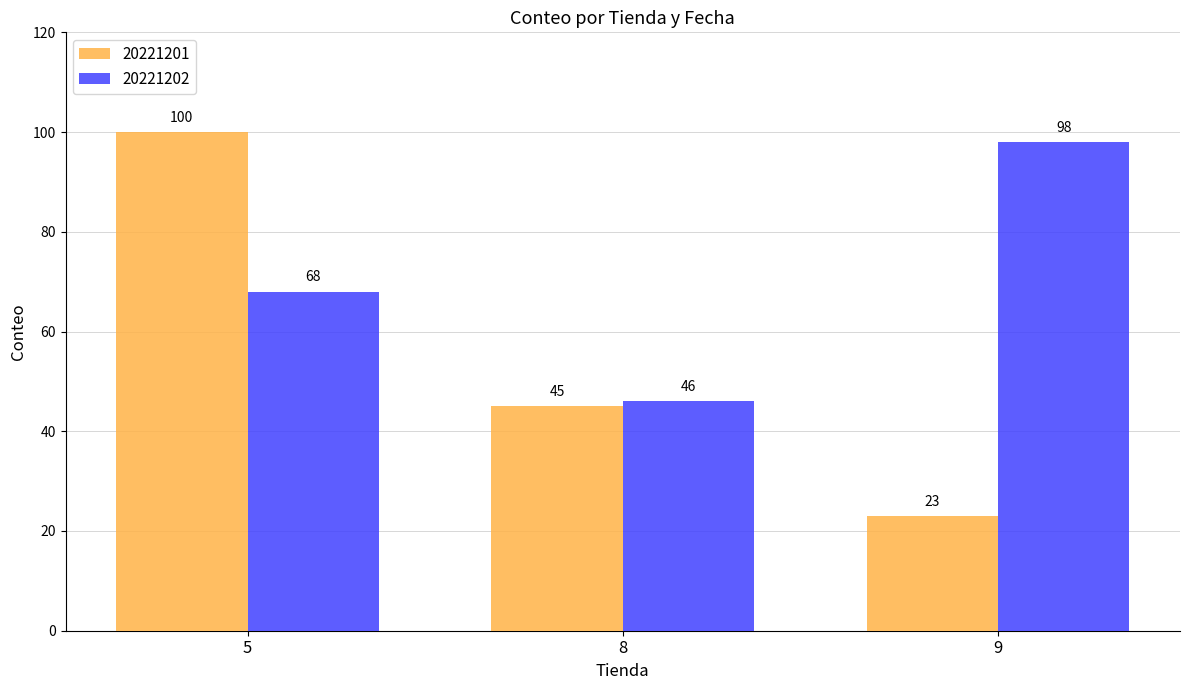

How many bars are there in each group?

2